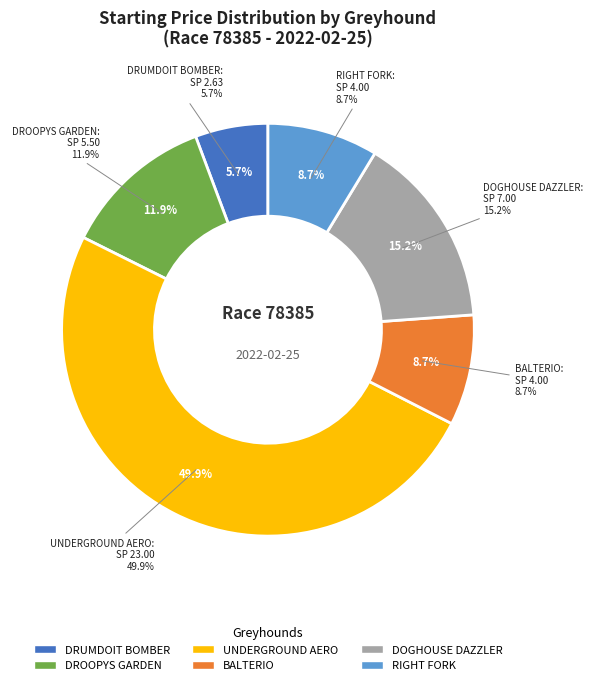

Does any single category account for the majority?

No